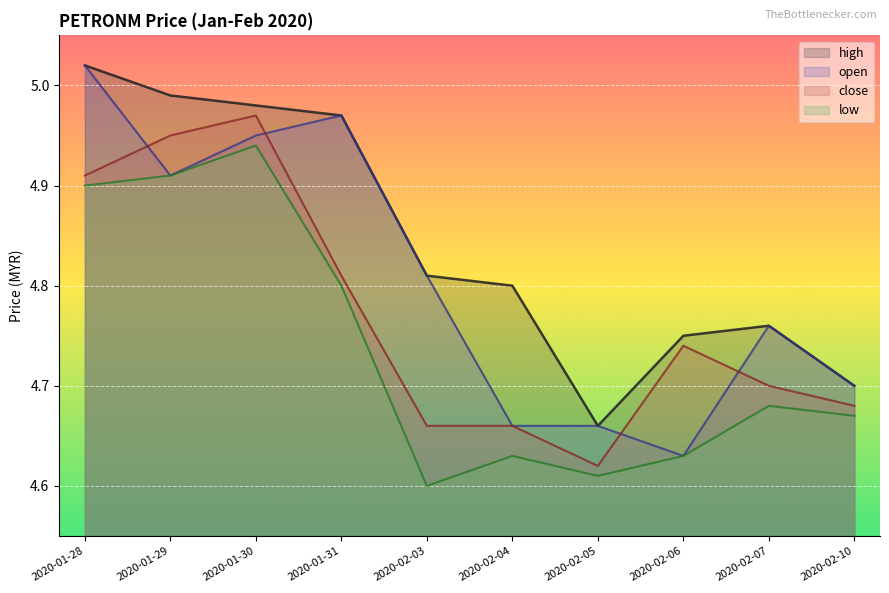

Is the value of low at 2020-02-10 greater than the value of high at 2020-01-29?

No